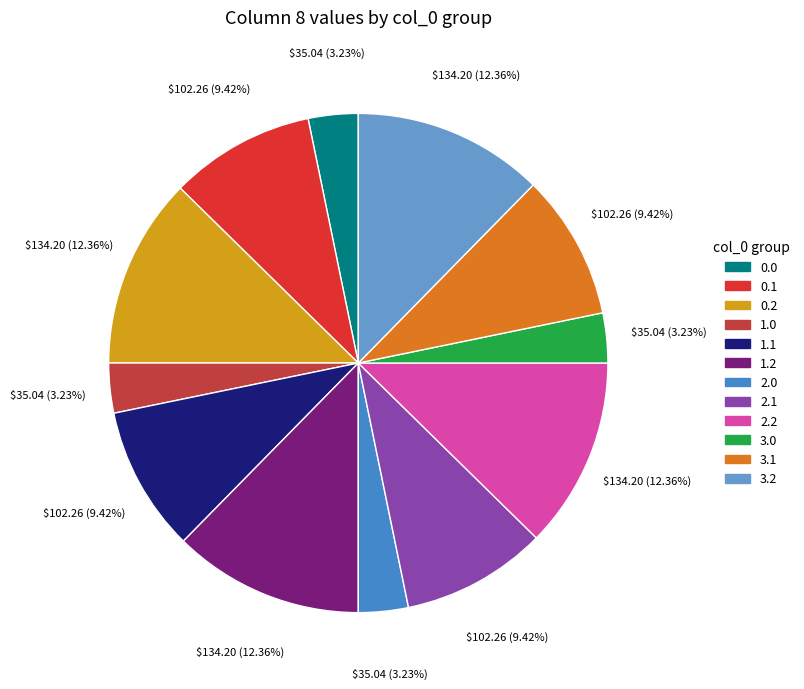

How many segments does this pie chart have?

12